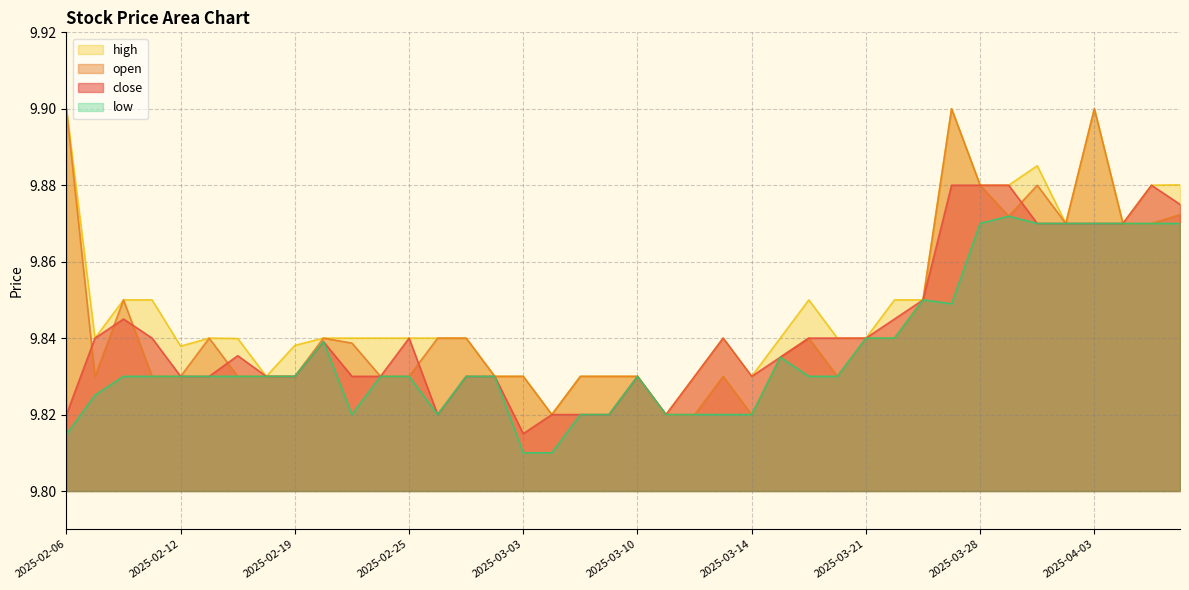

Reading right to left, transcribe all the data shown in this chart.

close: 2025-04-08=9.9	2025-04-07=9.9	2025-04-04=9.9	2025-04-03=9.9	2025-04-02=9.9	2025-04-01=9.9	2025-03-31=9.9	2025-03-28=9.9	2025-03-26=9.9	2025-03-25=9.8	2025-03-24=9.8	2025-03-21=9.8	2025-03-20=9.8	2025-03-18=9.8	2025-03-17=9.8	2025-03-14=9.8	2025-03-13=9.8	2025-03-12=9.8	2025-03-11=9.8	2025-03-10=9.8	2025-03-07=9.8	2025-03-05=9.8	2025-03-04=9.8	2025-03-03=9.8	2025-02-28=9.8	2025-02-27=9.8	2025-02-26=9.8	2025-02-25=9.8	2025-02-24=9.8	2025-02-21=9.8	2025-02-20=9.8	2025-02-19=9.8	2025-02-18=9.8	2025-02-14=9.8	2025-02-13=9.8	2025-02-12=9.8	2025-02-11=9.8	2025-02-10=9.8	2025-02-07=9.8	2025-02-06=9.8
open: 2025-04-08=9.9	2025-04-07=9.9	2025-04-04=9.9	2025-04-03=9.9	2025-04-02=9.9	2025-04-01=9.9	2025-03-31=9.9	2025-03-28=9.9	2025-03-26=9.9	2025-03-25=9.8	2025-03-24=9.8	2025-03-21=9.8	2025-03-20=9.8	2025-03-18=9.8	2025-03-17=9.8	2025-03-14=9.8	2025-03-13=9.8	2025-03-12=9.8	2025-03-11=9.8	2025-03-10=9.8	2025-03-07=9.8	2025-03-05=9.8	2025-03-04=9.8	2025-03-03=9.8	2025-02-28=9.8	2025-02-27=9.8	2025-02-26=9.8	2025-02-25=9.8	2025-02-24=9.8	2025-02-21=9.8	2025-02-20=9.8	2025-02-19=9.8	2025-02-18=9.8	2025-02-14=9.8	2025-02-13=9.8	2025-02-12=9.8	2025-02-11=9.8	2025-02-10=9.8	2025-02-07=9.8	2025-02-06=9.9
high: 2025-04-08=9.9	2025-04-07=9.9	2025-04-04=9.9	2025-04-03=9.9	2025-04-02=9.9	2025-04-01=9.9	2025-03-31=9.9	2025-03-28=9.9	2025-03-26=9.9	2025-03-25=9.8	2025-03-24=9.8	2025-03-21=9.8	2025-03-20=9.8	2025-03-18=9.8	2025-03-17=9.8	2025-03-14=9.8	2025-03-13=9.8	2025-03-12=9.8	2025-03-11=9.8	2025-03-10=9.8	2025-03-07=9.8	2025-03-05=9.8	2025-03-04=9.8	2025-03-03=9.8	2025-02-28=9.8	2025-02-27=9.8	2025-02-26=9.8	2025-02-25=9.8	2025-02-24=9.8	2025-02-21=9.8	2025-02-20=9.8	2025-02-19=9.8	2025-02-18=9.8	2025-02-14=9.8	2025-02-13=9.8	2025-02-12=9.8	2025-02-11=9.8	2025-02-10=9.8	2025-02-07=9.8	2025-02-06=9.9
low: 2025-04-08=9.9	2025-04-07=9.9	2025-04-04=9.9	2025-04-03=9.9	2025-04-02=9.9	2025-04-01=9.9	2025-03-31=9.9	2025-03-28=9.9	2025-03-26=9.8	2025-03-25=9.8	2025-03-24=9.8	2025-03-21=9.8	2025-03-20=9.8	2025-03-18=9.8	2025-03-17=9.8	2025-03-14=9.8	2025-03-13=9.8	2025-03-12=9.8	2025-03-11=9.8	2025-03-10=9.8	2025-03-07=9.8	2025-03-05=9.8	2025-03-04=9.8	2025-03-03=9.8	2025-02-28=9.8	2025-02-27=9.8	2025-02-26=9.8	2025-02-25=9.8	2025-02-24=9.8	2025-02-21=9.8	2025-02-20=9.8	2025-02-19=9.8	2025-02-18=9.8	2025-02-14=9.8	2025-02-13=9.8	2025-02-12=9.8	2025-02-11=9.8	2025-02-10=9.8	2025-02-07=9.8	2025-02-06=9.8